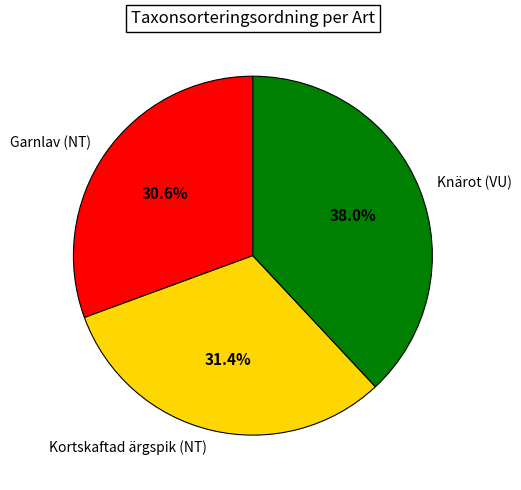

To the nearest percent, what portion does Garnlav (NT) represent?

31%